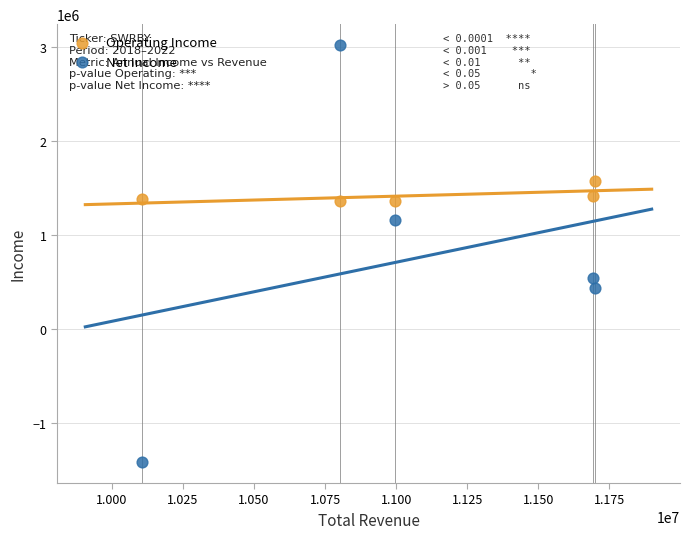

Which series contains the highest Y value?

Net Income